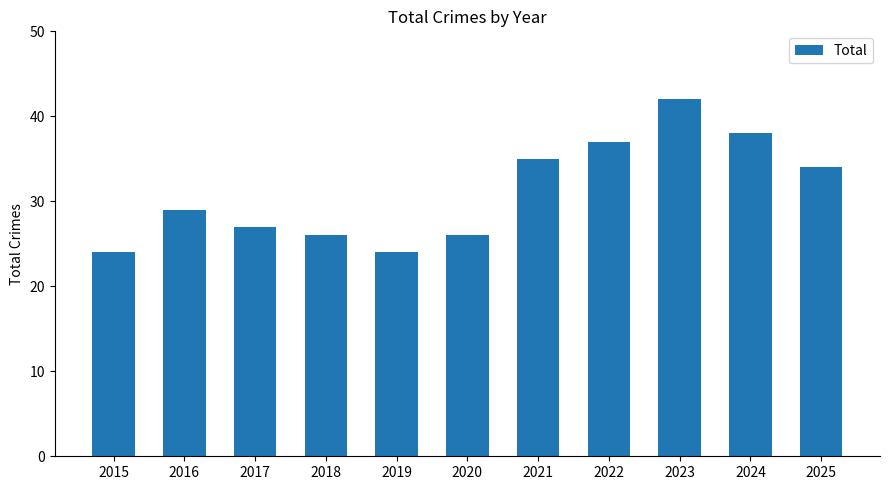

What value does the data have at 2015?

24